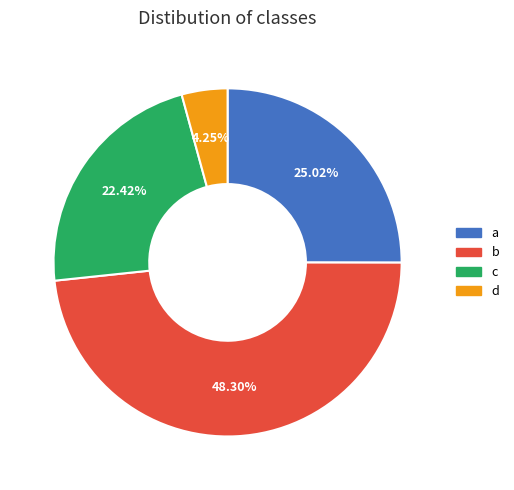

To the nearest percent, what is the combined percentage of d and a?

29%